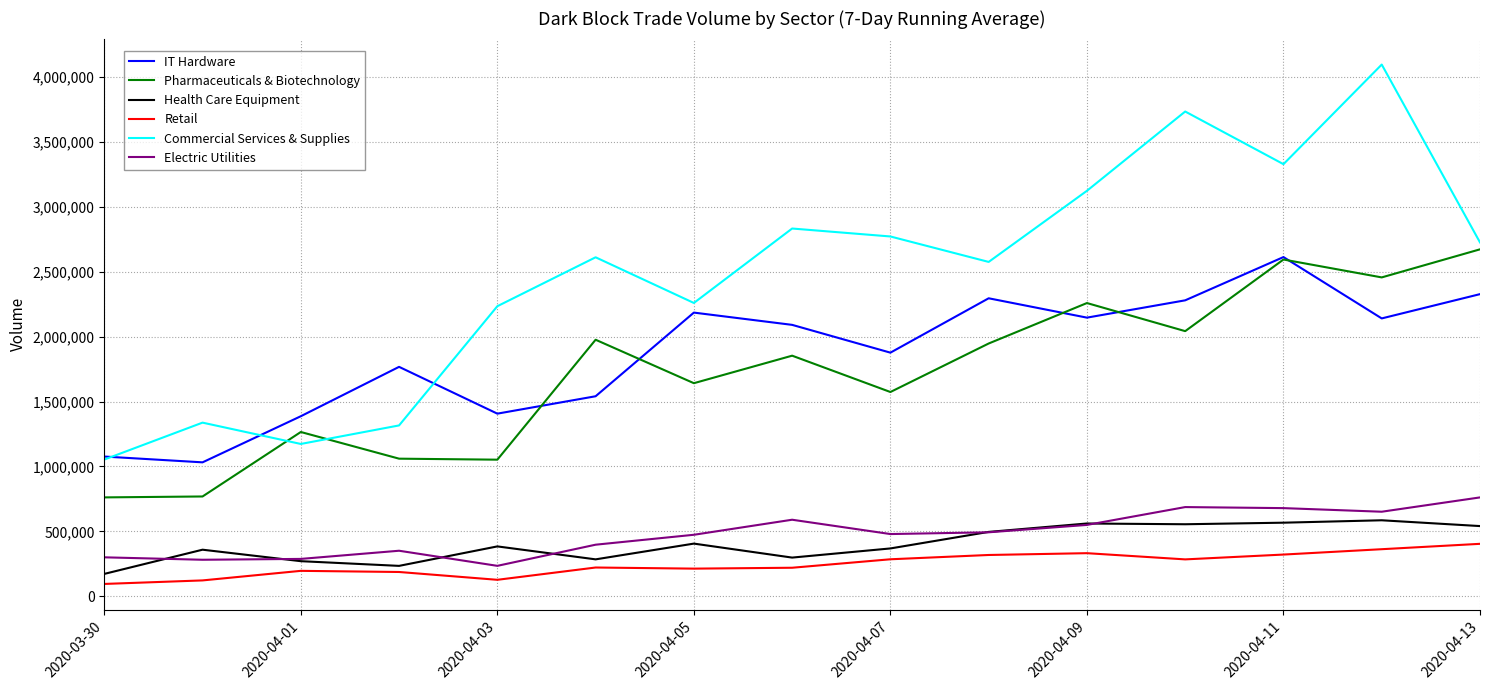

List the series in order of their peak value, lowest first.

Retail, Health Care Equipment, Electric Utilities, IT Hardware, Pharmaceuticals & Biotechnology, Commercial Services & Supplies